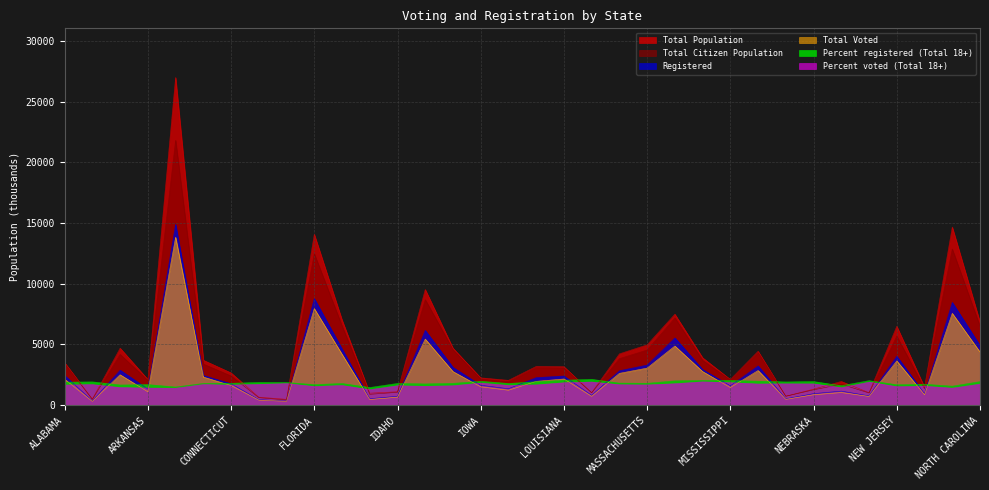

List the series in order of their peak value, highest first.

Total Population, Total Citizen Population, Registered, Total Voted, Percent registered (Total 18+), Percent voted (Total 18+)